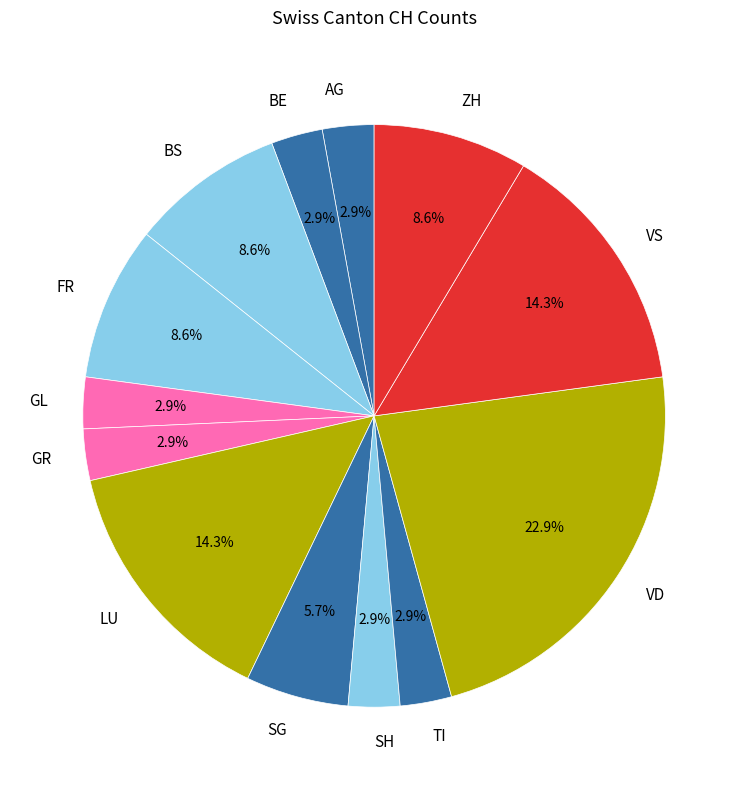

How many slices are in this pie chart?

13